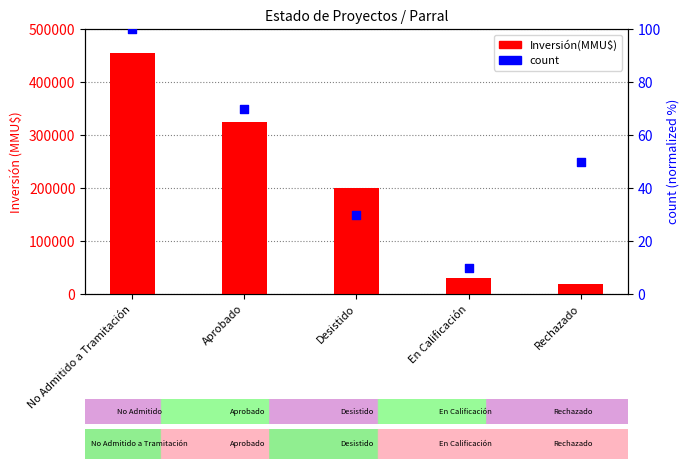

At how many categories does at least one series exceed 313417?

2